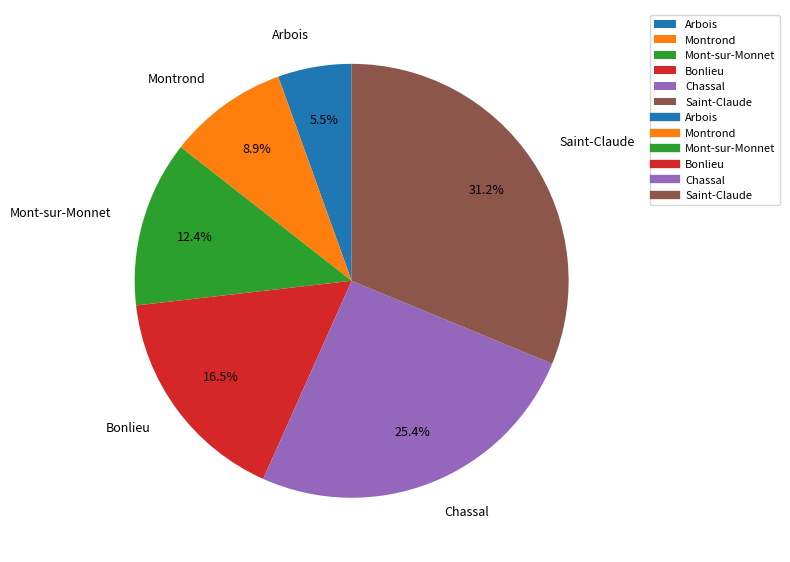

What percentage is NOT represented by Bonlieu?

83.5%